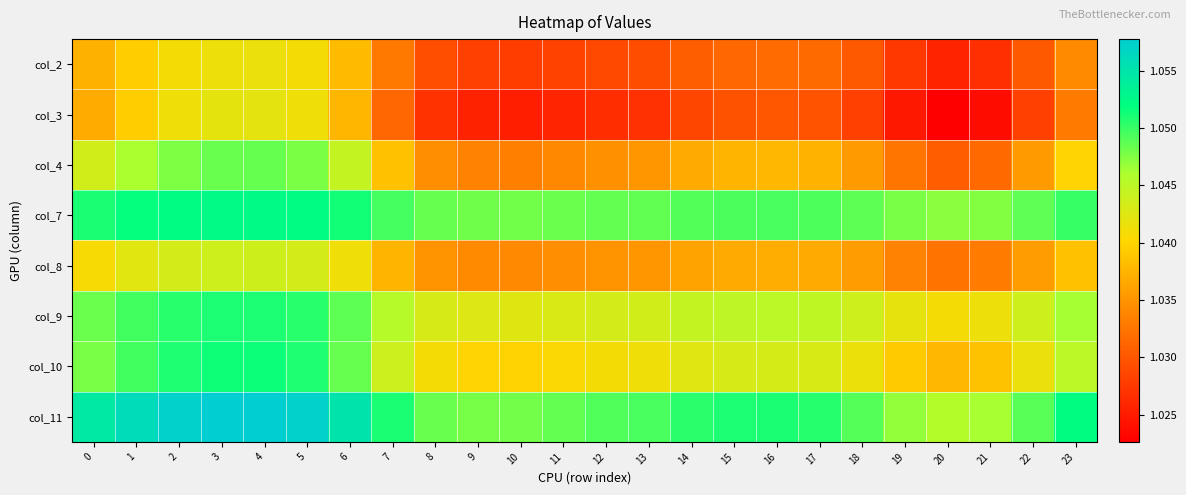

At how many categories does at least one series exceed 1?

24